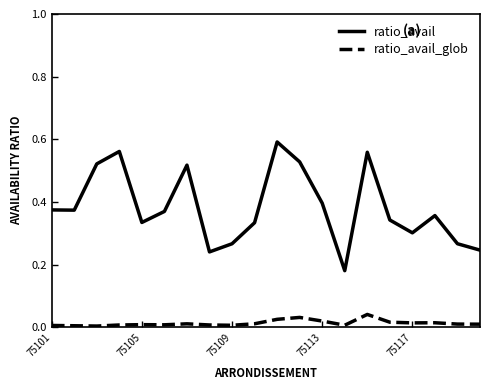

List the series in order of their peak value, lowest first.

ratio_avail_glob, ratio_avail